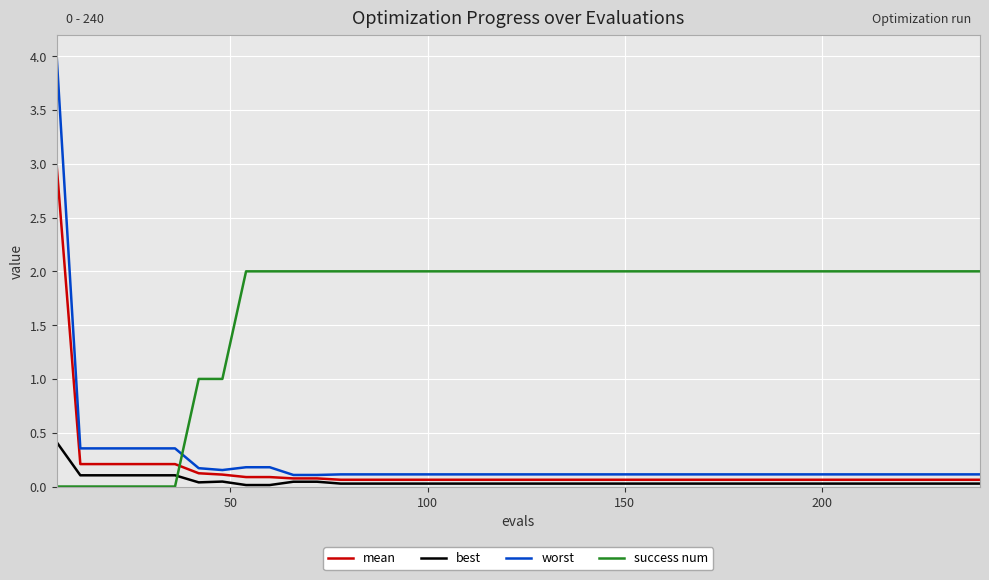

True or false: success num and best cross at least once.

True